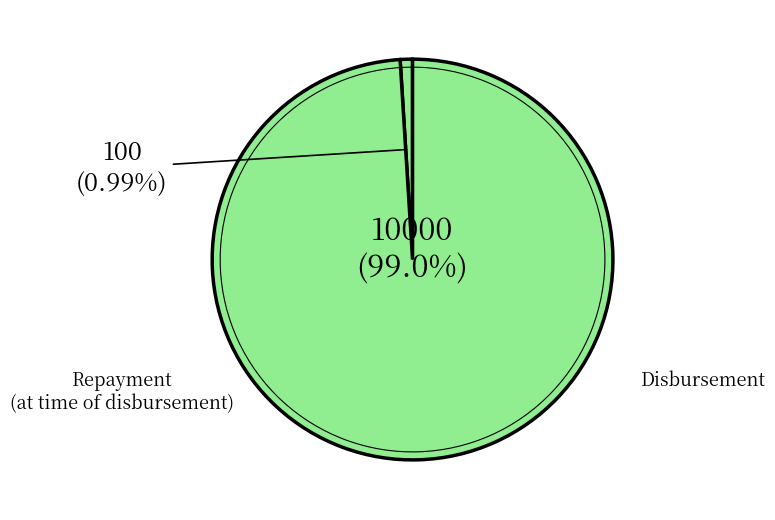

Does any single category account for the majority?

Yes